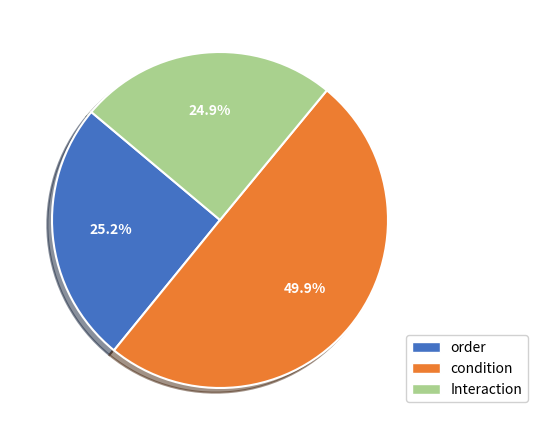

What is the total percentage of order and Interaction?

50.1%